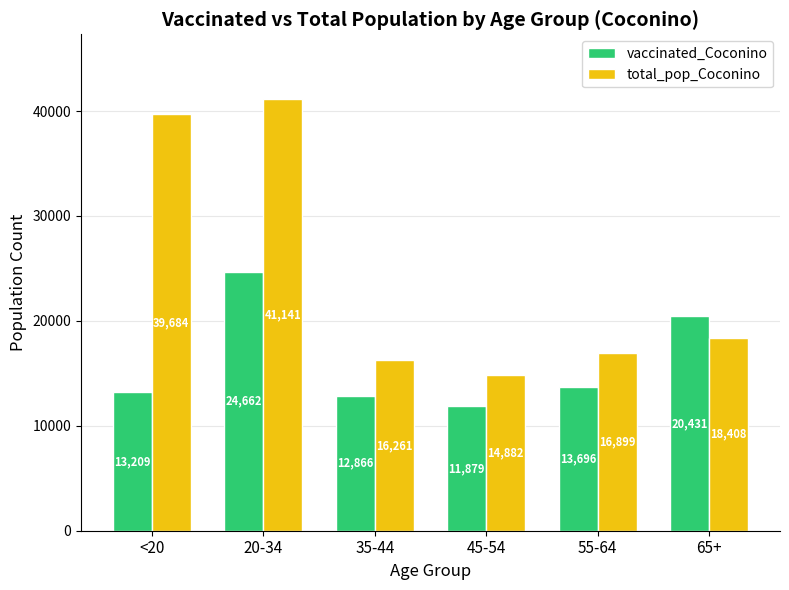

What is the difference between the highest and lowest values at 65+?

2023